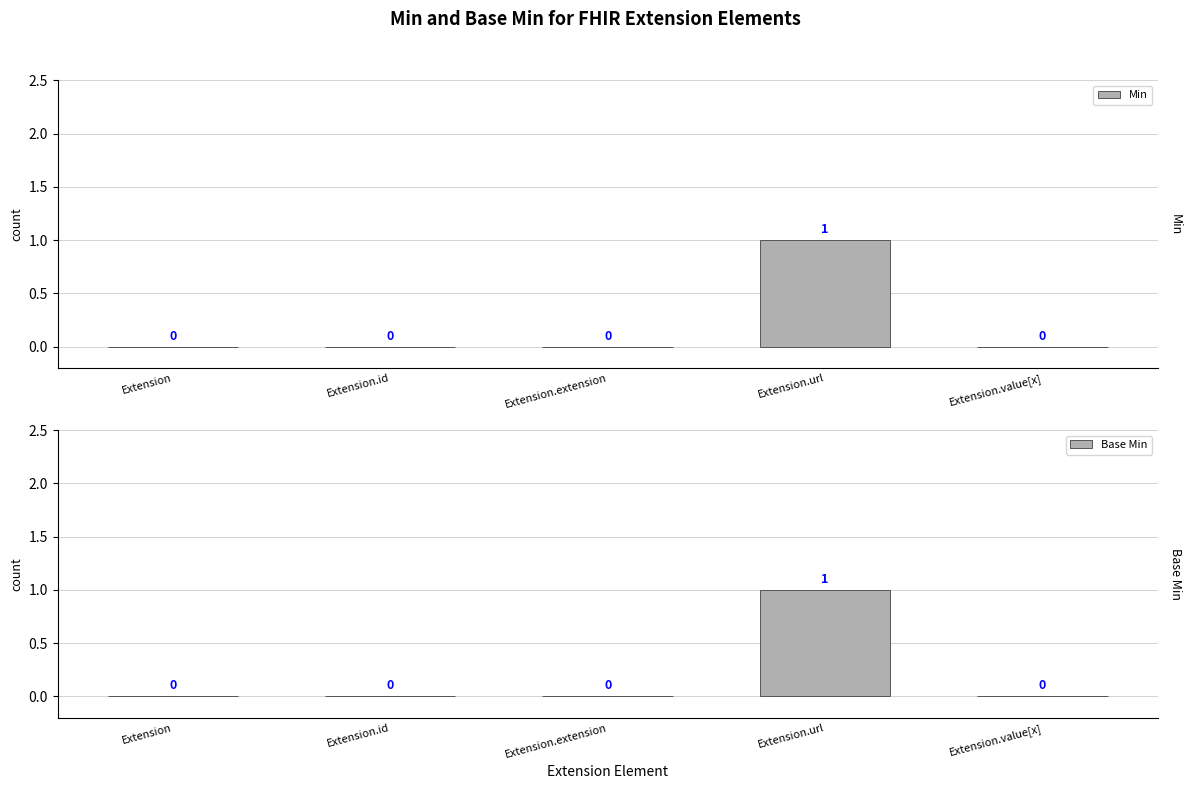

Which series has the largest total across all categories?

Min